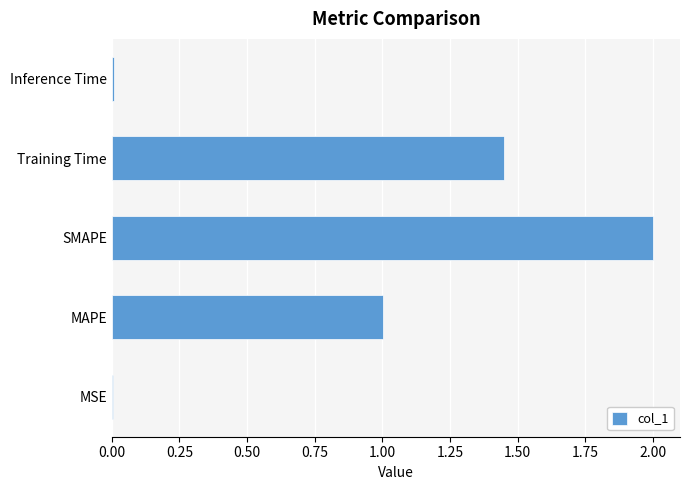

Which has a higher value, SMAPE or Training Time?

SMAPE